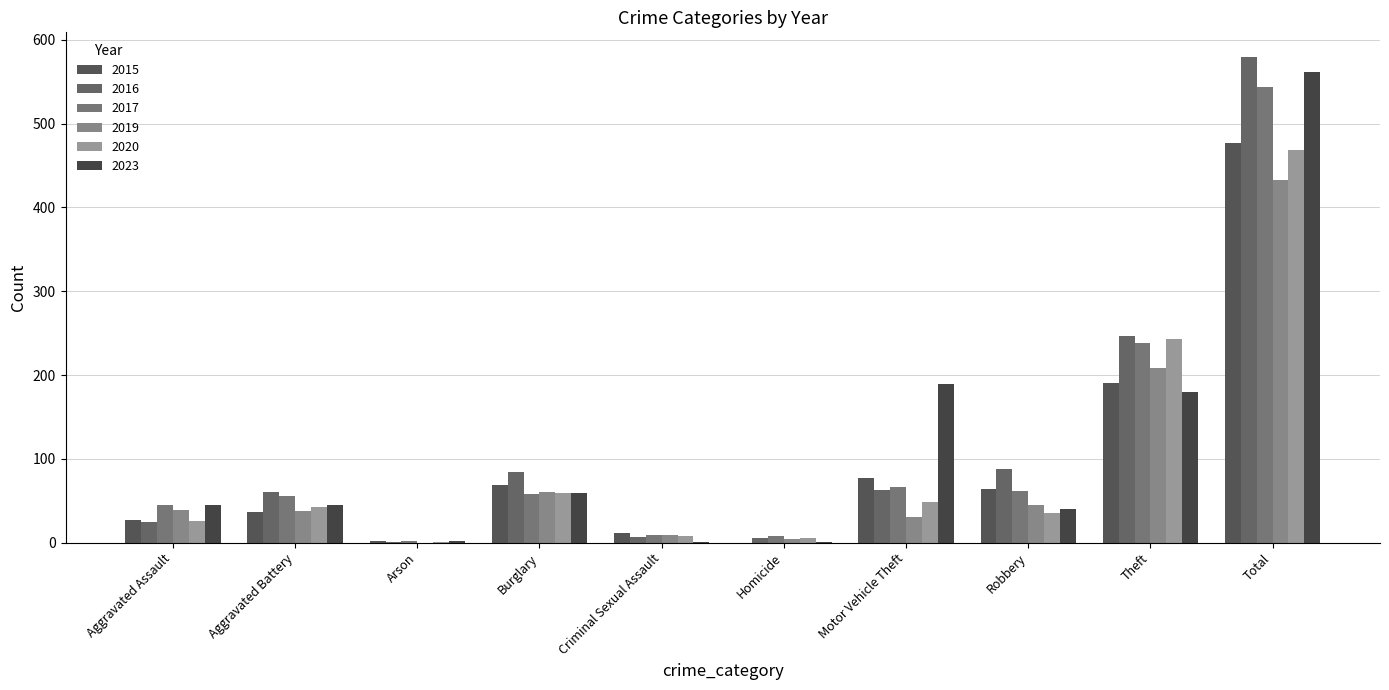

What is the maximum value shown in the chart?

580